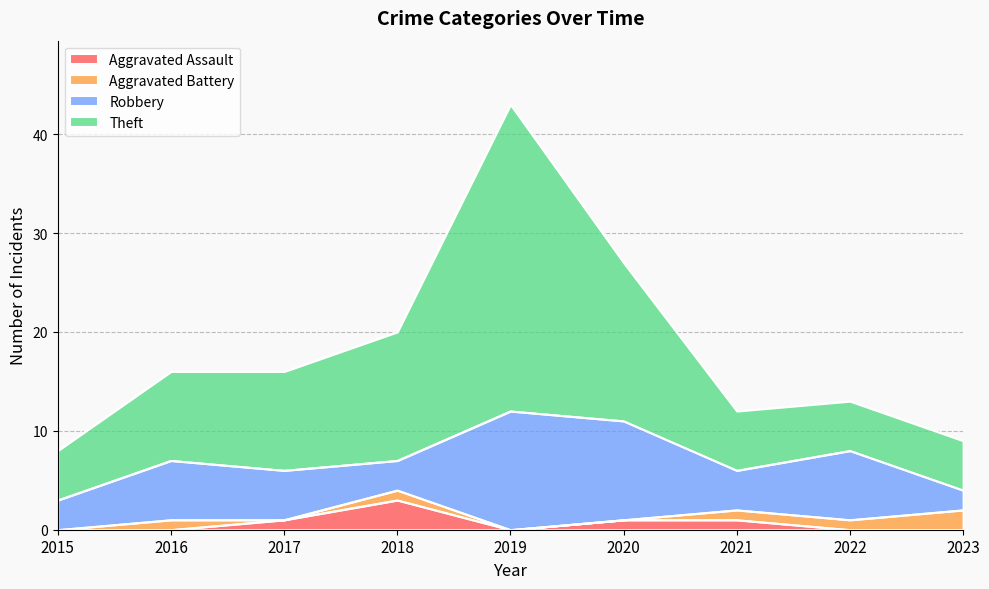

Does the chart display data point markers on the line(s)?

No